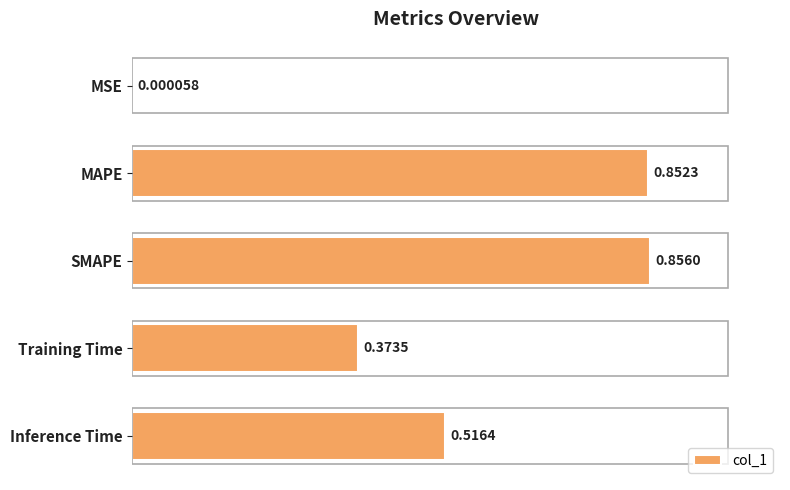

Which label corresponds to the largest value in the chart?

SMAPE